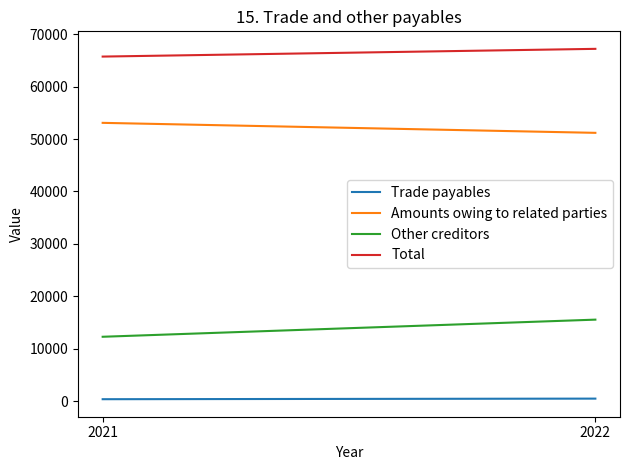

What are all the series names shown in the legend?

Trade payables, Amounts owing to related parties, Other creditors, Total